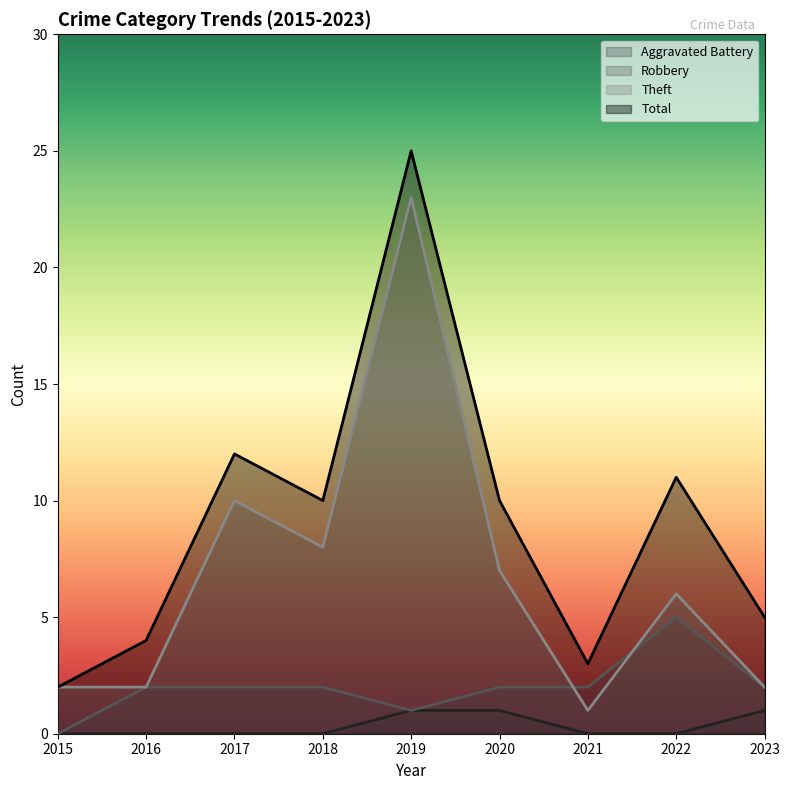

Count the number of data series in this chart.

4